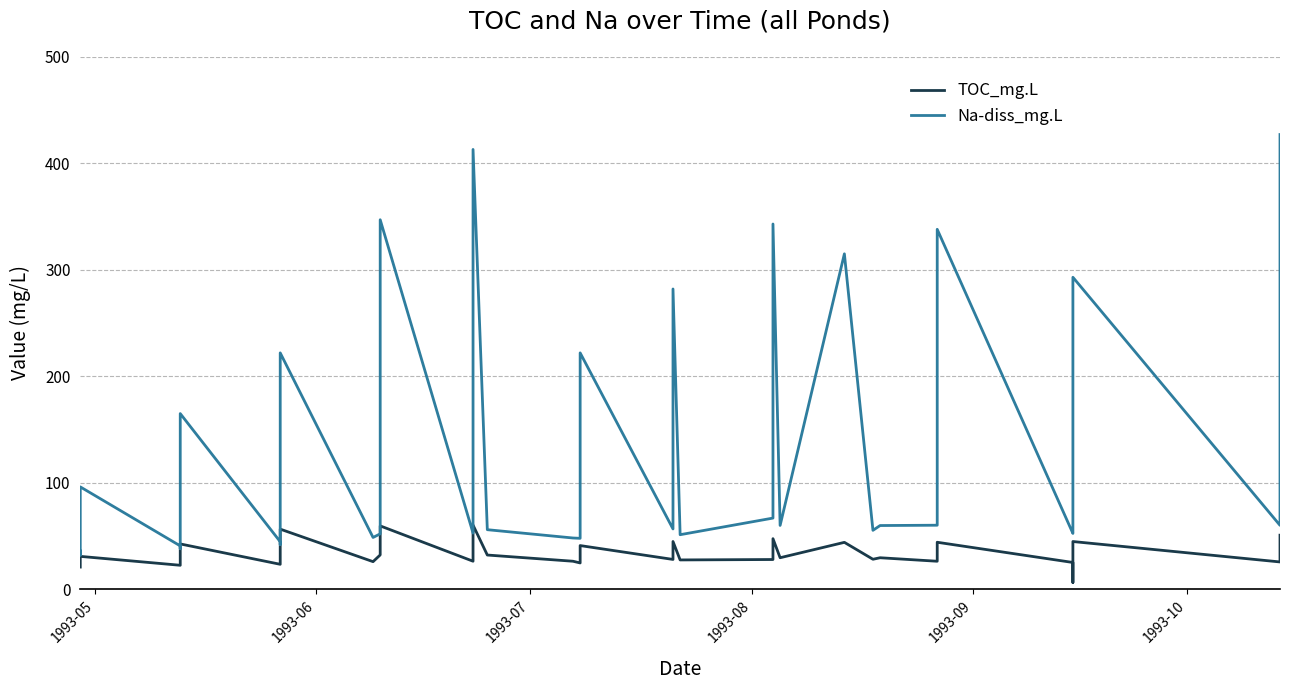

What is the difference between the maximum and minimum values in the Na-diss_mg.L series?

394.9